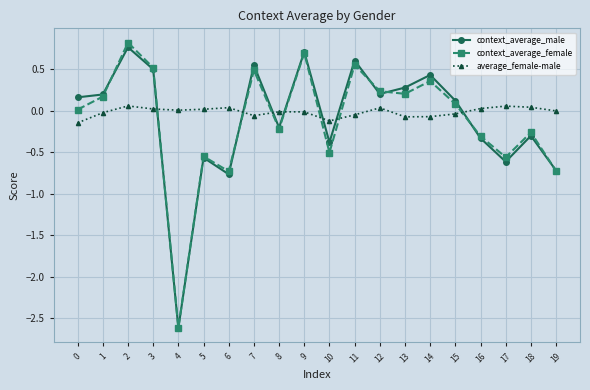

How many values in the context_average_male series exceed 0?

11